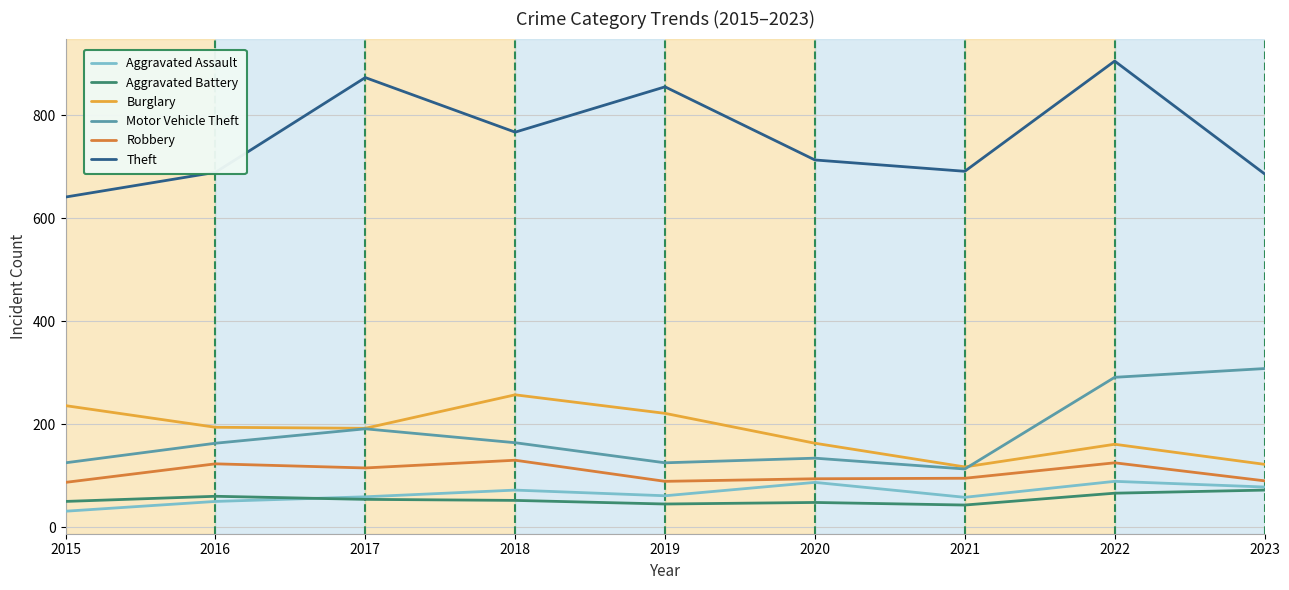

How many lines are shown in the chart?

6